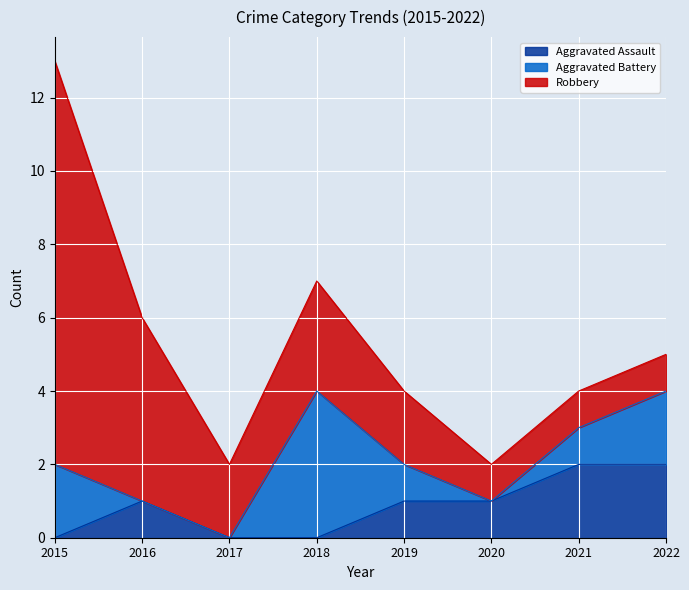

Which has a higher value, 2022 or 2020?

2022